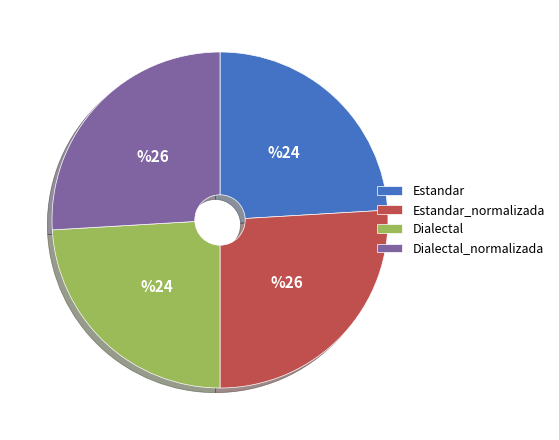

True or false: Estandar_normalizada accounts for 26% of the total.

True